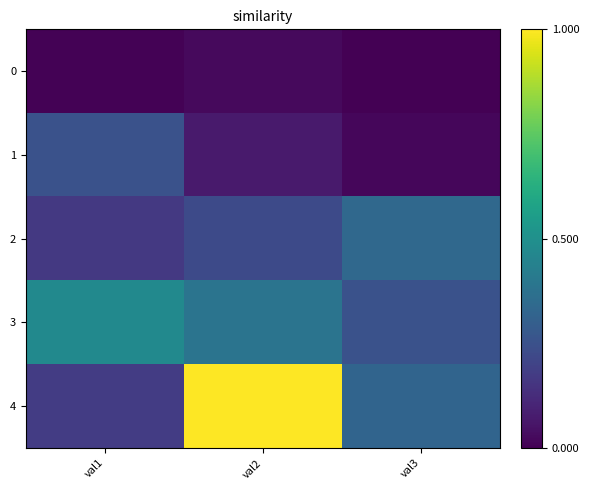

Reading left to right, what are all the values shown in this chart?

0: val1=0.0	val2=0.0	val3=0.0
1: val1=0.3	val2=0.1	val3=0.0
2: val1=0.2	val2=0.2	val3=0.3
3: val1=0.5	val2=0.4	val3=0.3
4: val1=0.2	val2=1.0	val3=0.3